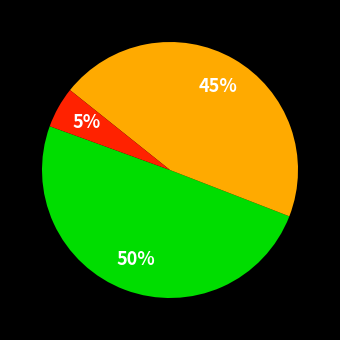

To the nearest percent, what is the average slice percentage?

33%